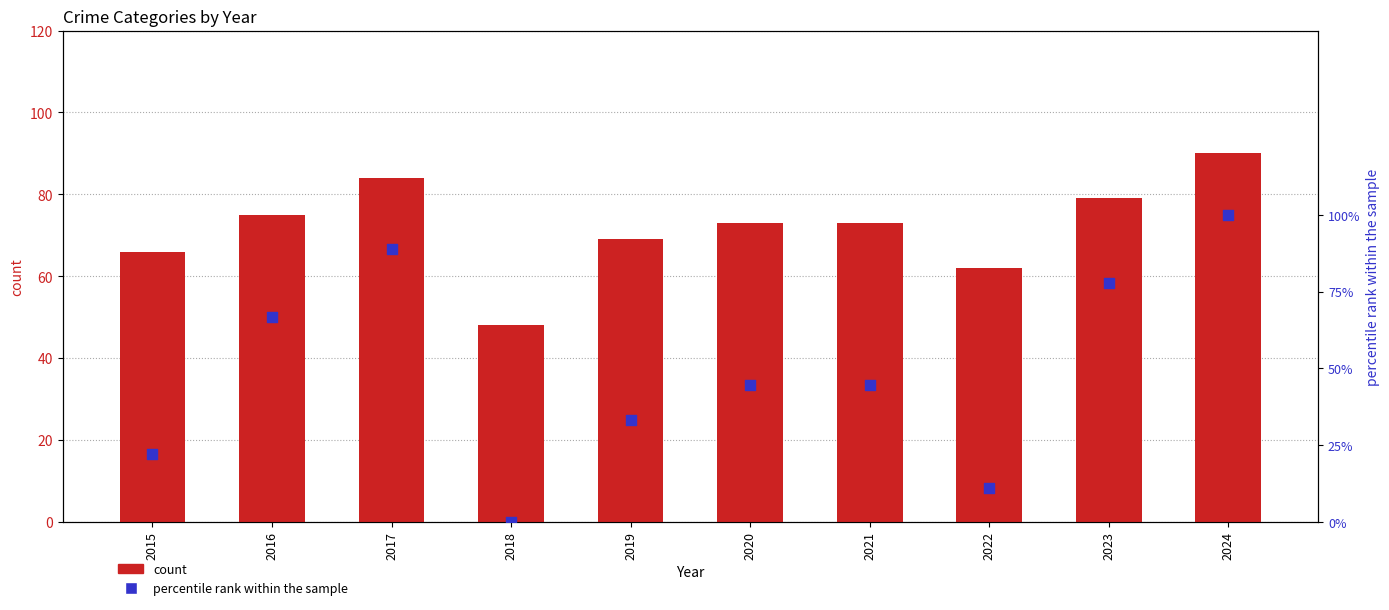

At how many categories does at least one series exceed 11?

10